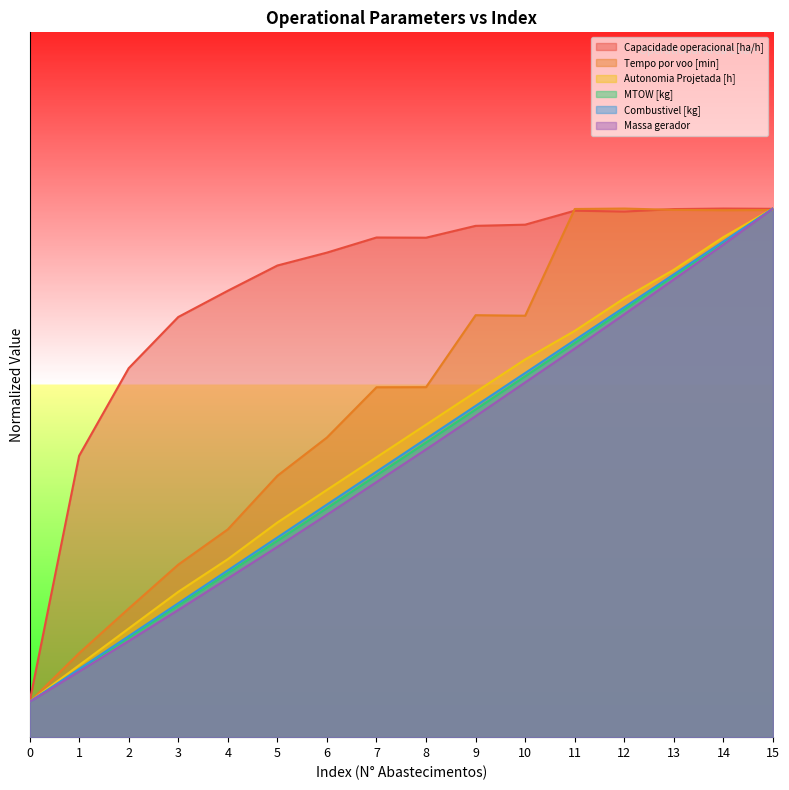

True or false: Tempo por voo [min] and Massa gerador intersect in this chart.

True